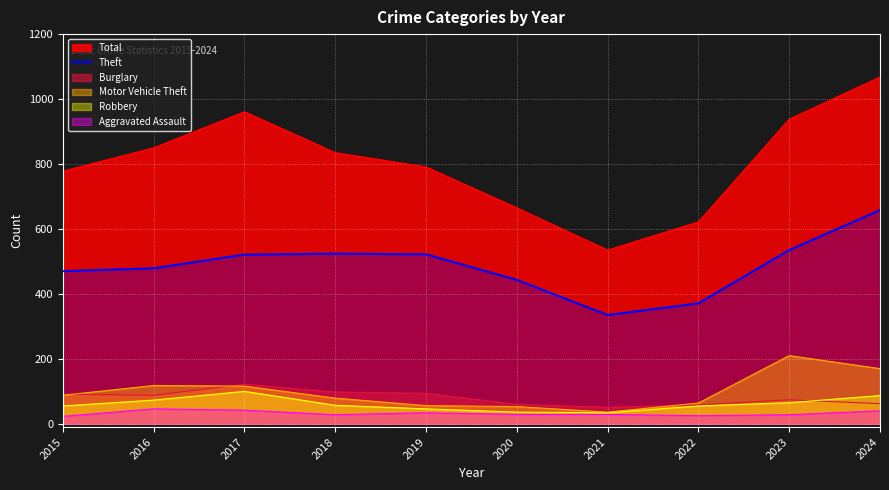

Does the chart display data point markers on the line(s)?

No